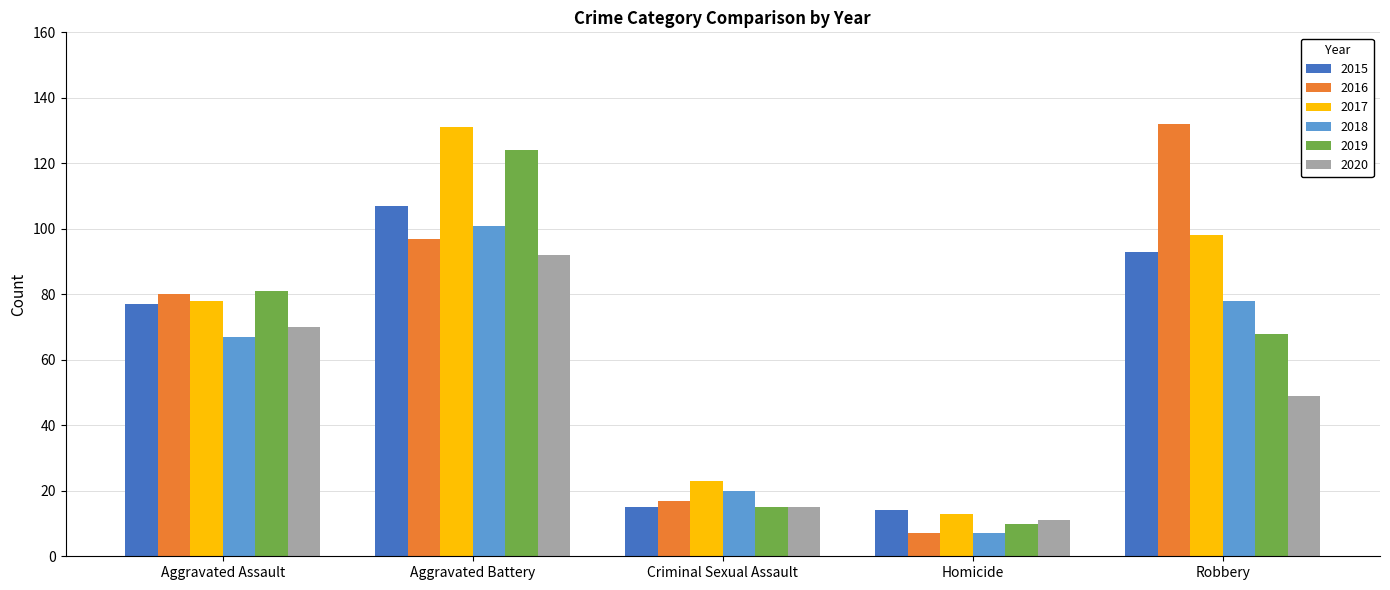

What is the lowest value of the 2016 series?

7